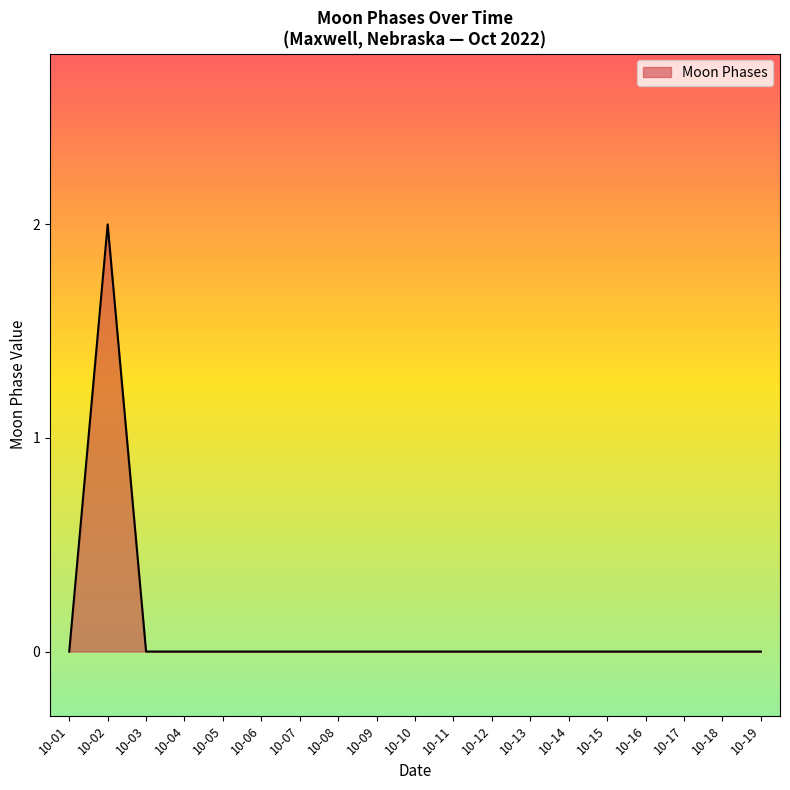

At which category does the chart reach its peak across all series?

10-02